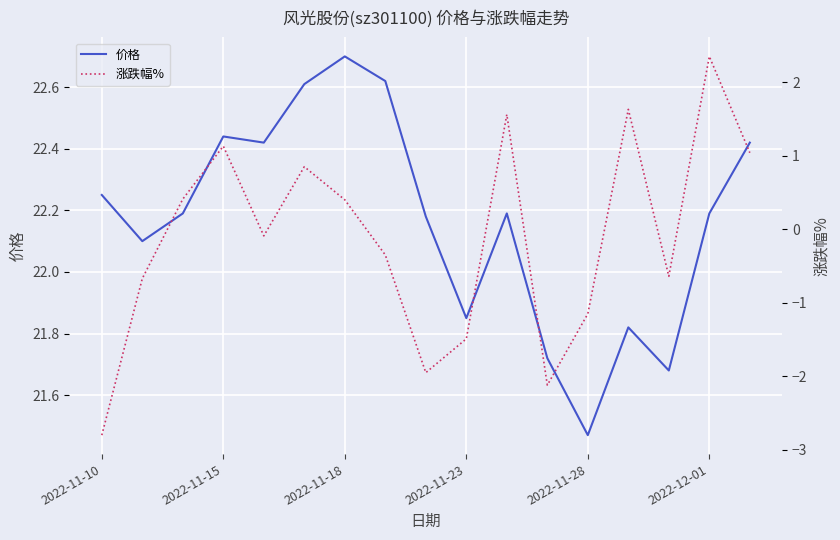

What is the highest value of the 价格 series?

22.7